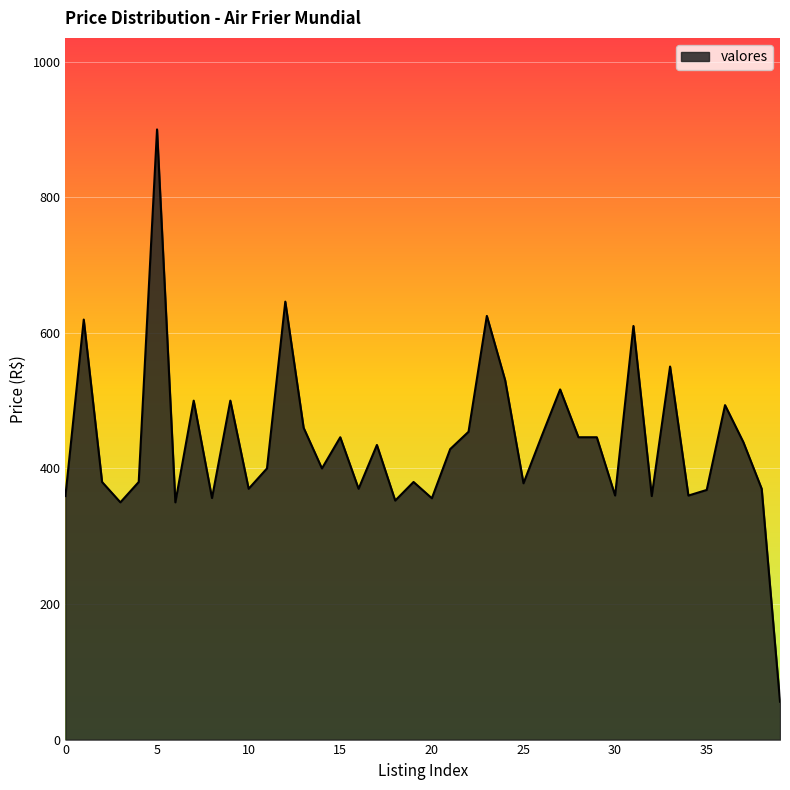

What is the minimum value shown in the chart?

55.9